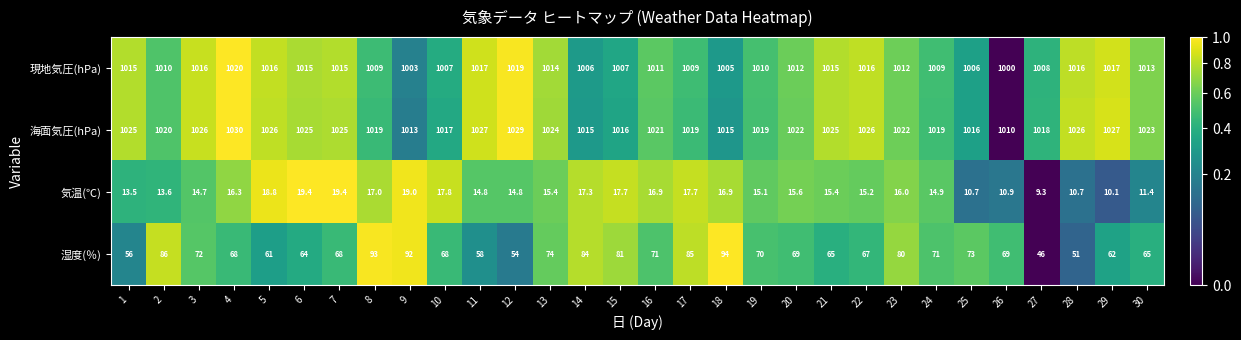

The value of 気温(℃) at 4 is 22.7. True or false?

False